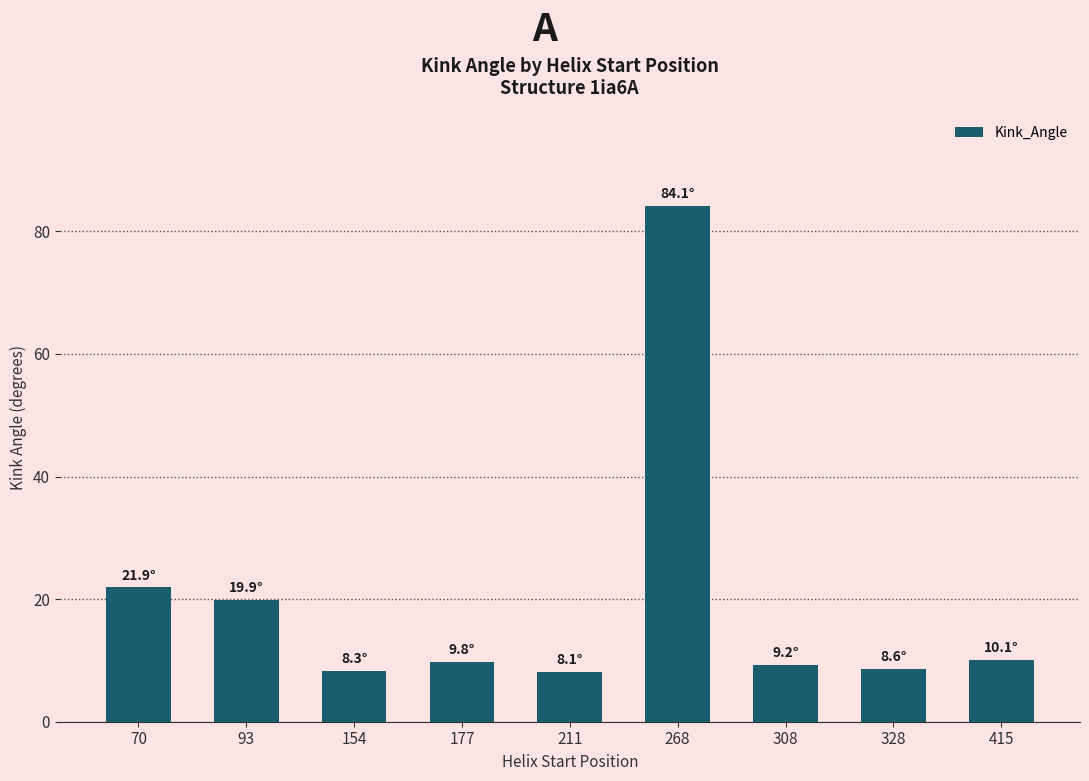

The chart shows a value of 8.3 at 154. True or false?

True